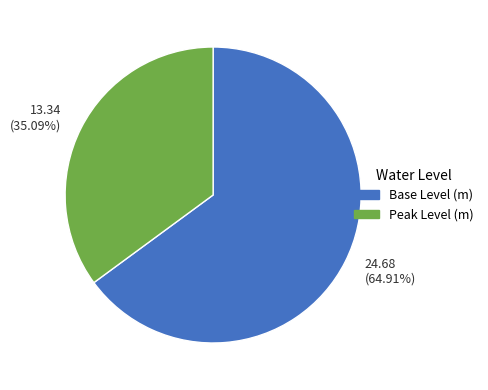

Rank the categories by value from lowest to highest.

13.34 (35.09%), 24.68 (64.91%)